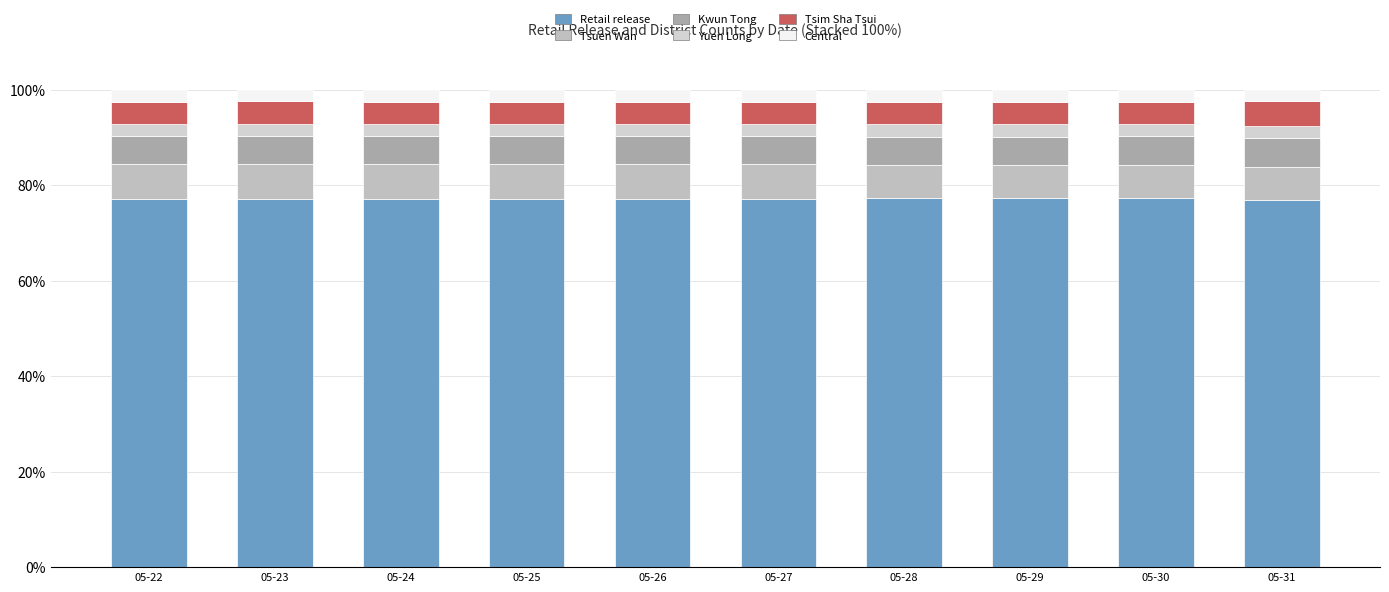

How many distinct data groups are displayed?

6